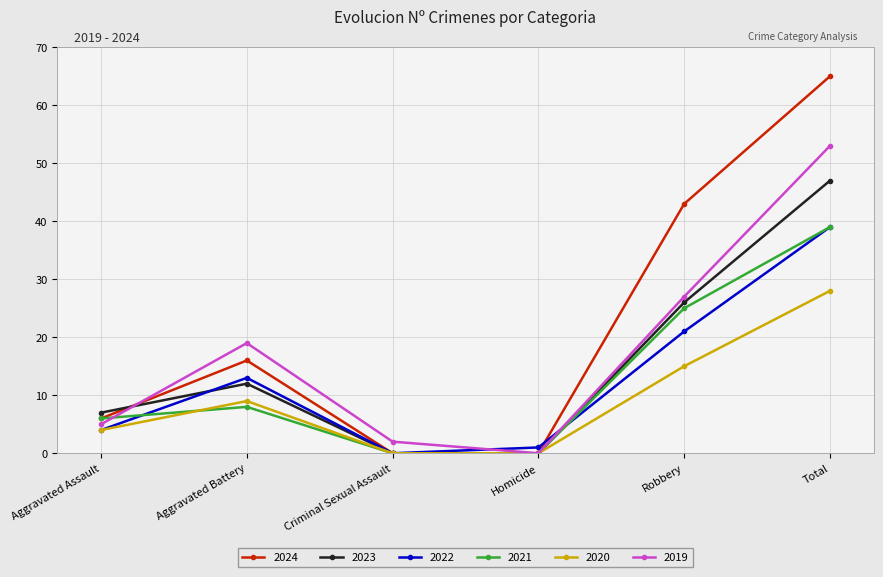

How many 2021 values are between 0 and 25?

5